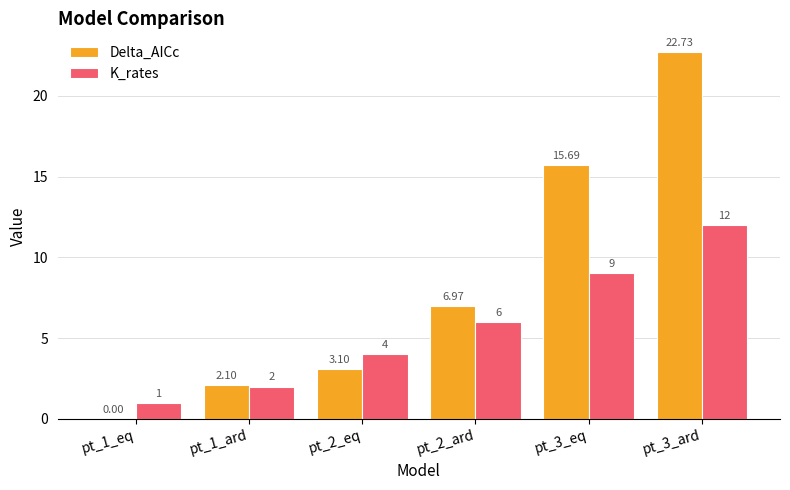

Which series has the largest total across all categories?

Delta_AICc